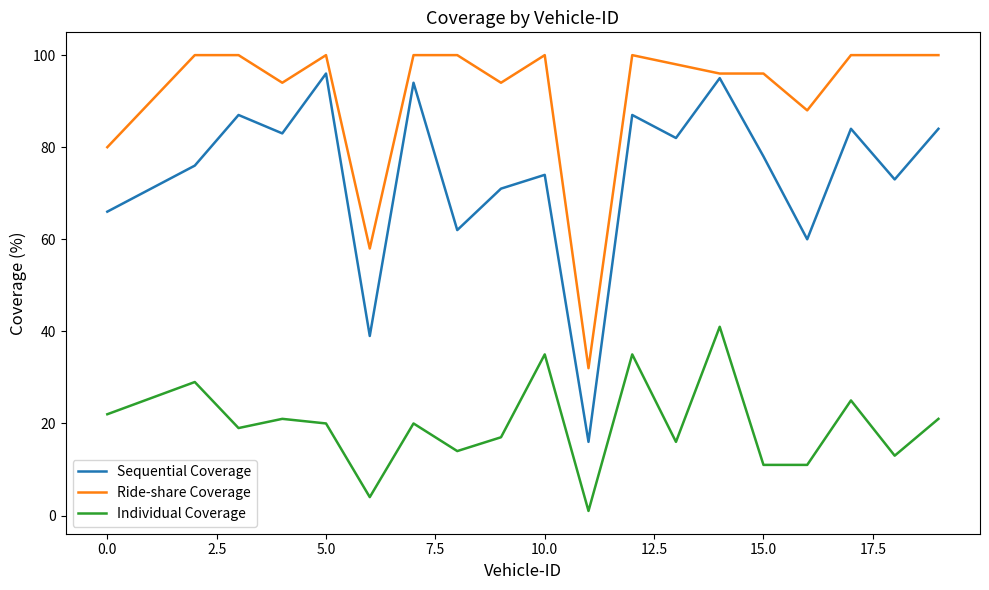

True or false: Individual Coverage and Ride-share Coverage intersect in this chart.

False